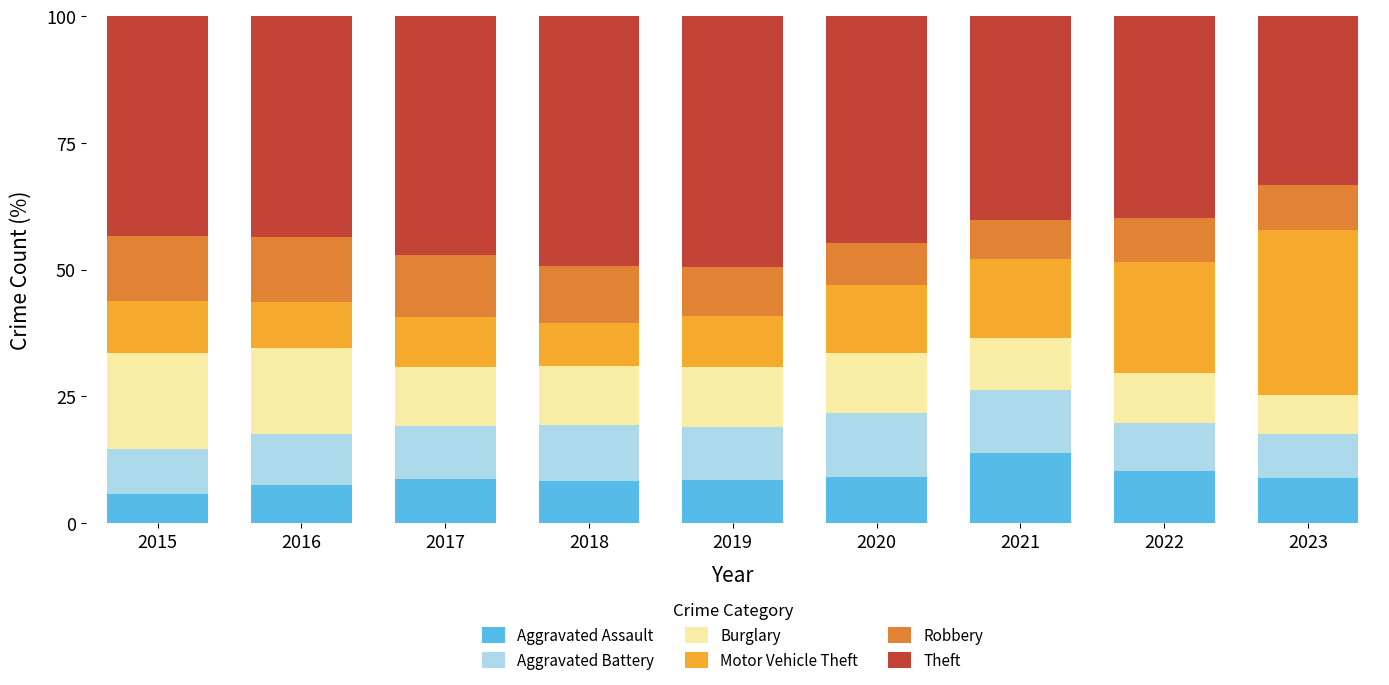

What is the difference between the maximum and minimum values in the Aggravated Assault series?

8.1